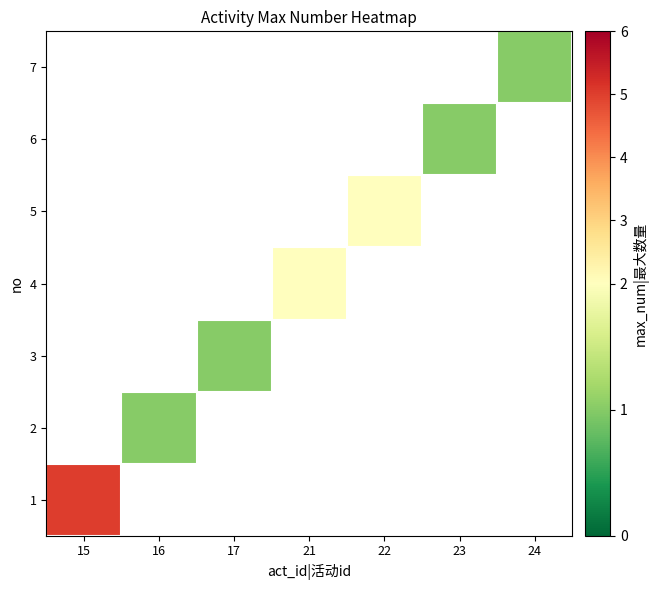

At which category does the chart reach its peak across all series?

15